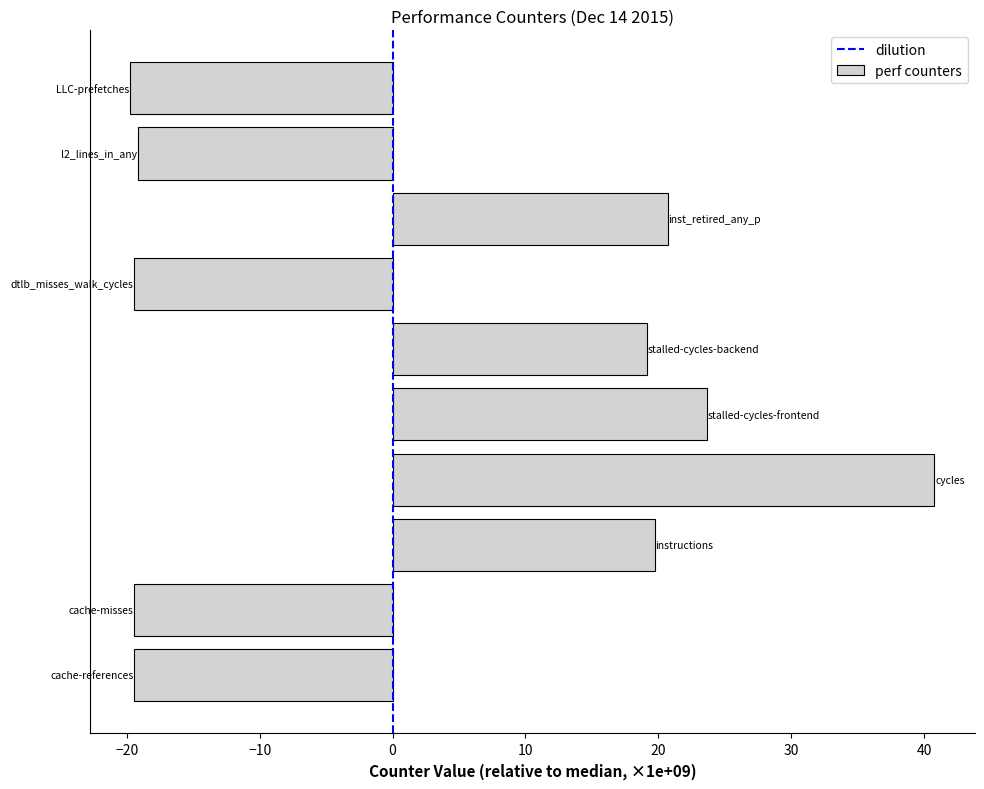

What is the difference between the maximum and minimum values?

60.5